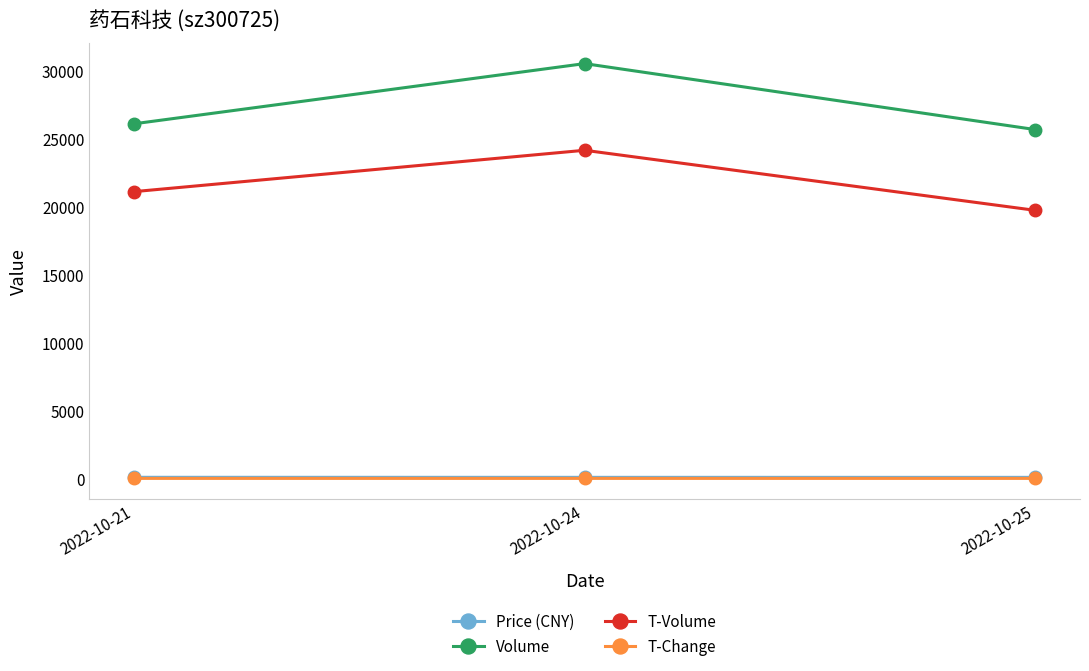

Which category has the highest value across all series?

2022-10-24